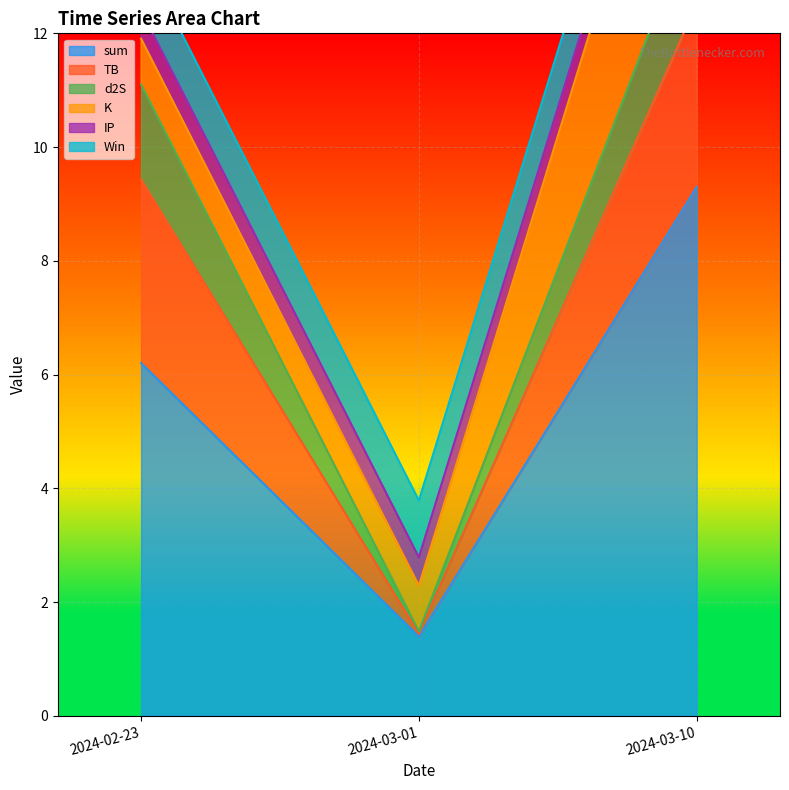

How many values in the sum series are below 6?

1